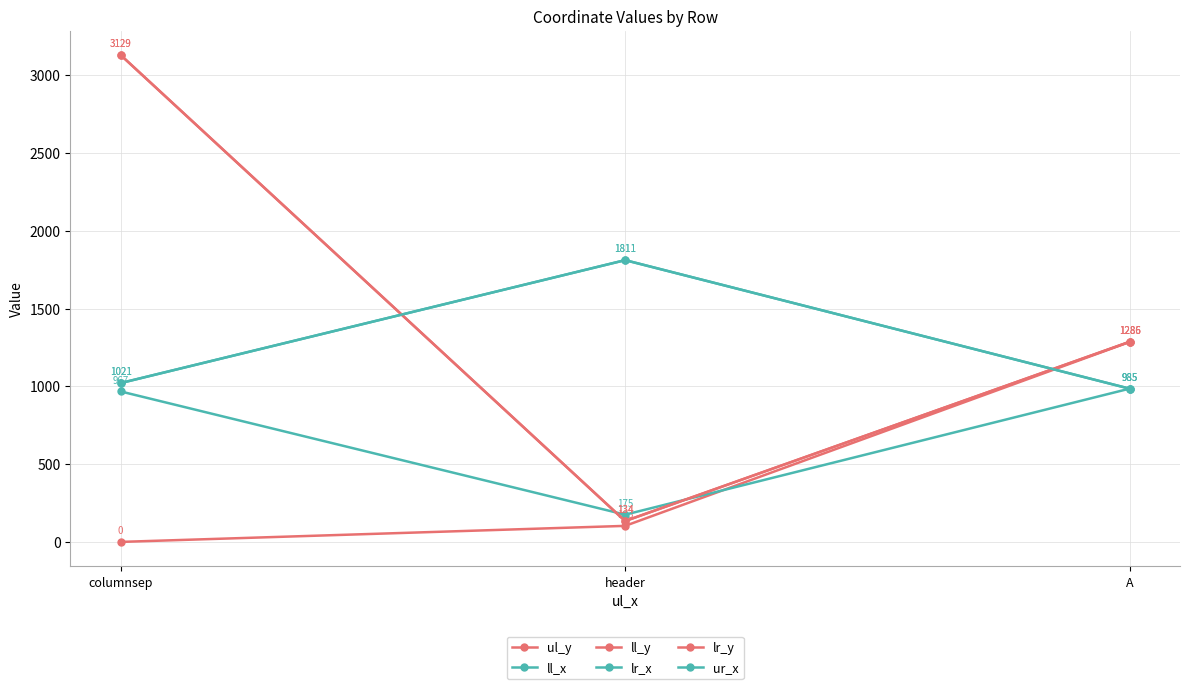

What is the difference between the highest and lowest values at columnsep?

3129